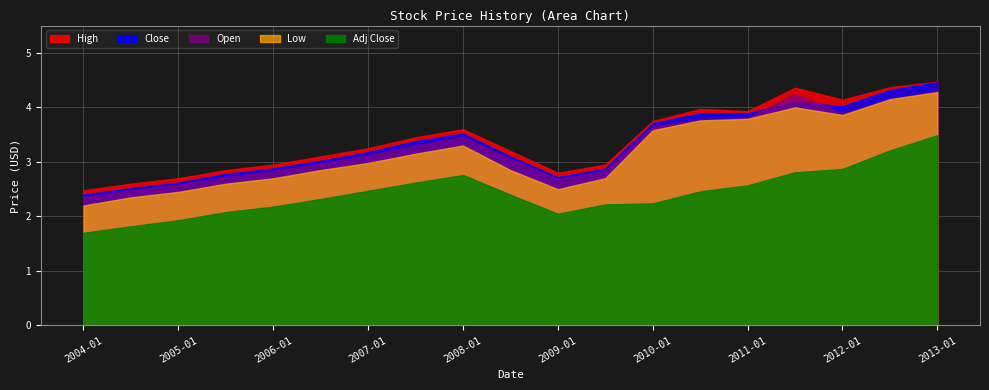

What is the label of the 1st point from the left?

2004-01